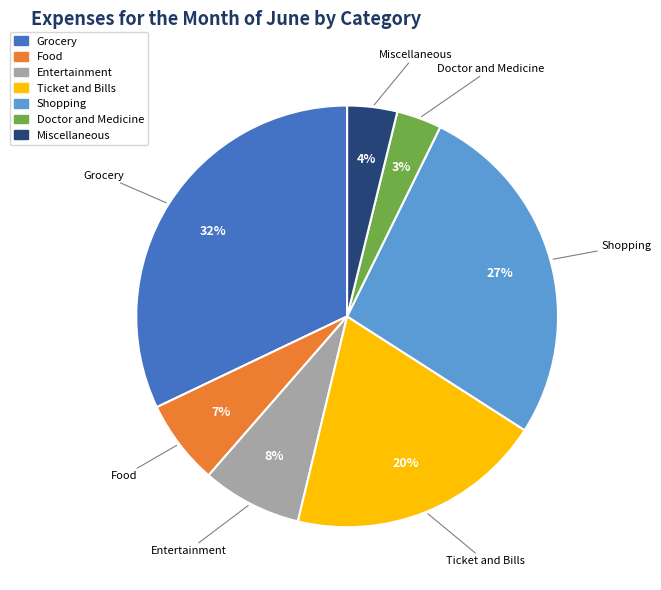

What is the ratio of the value at Miscellaneous to the value at Entertainment?

0.5